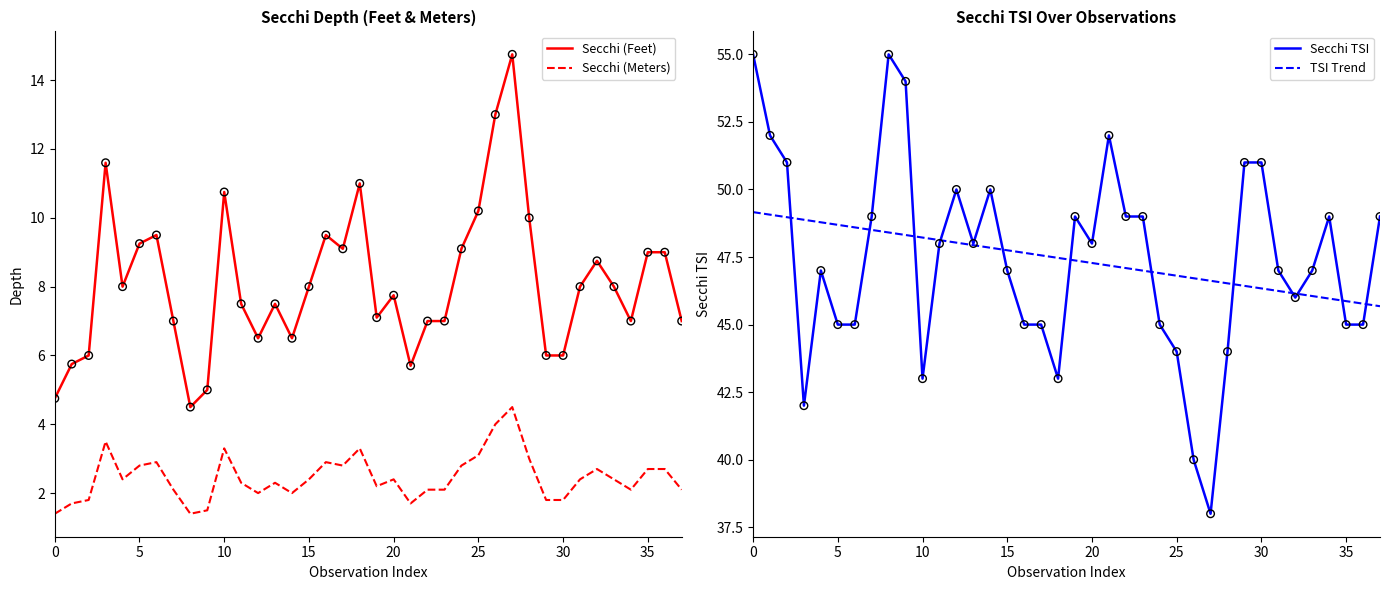

Which series contains the lowest Y value?

Secchi (Meters)